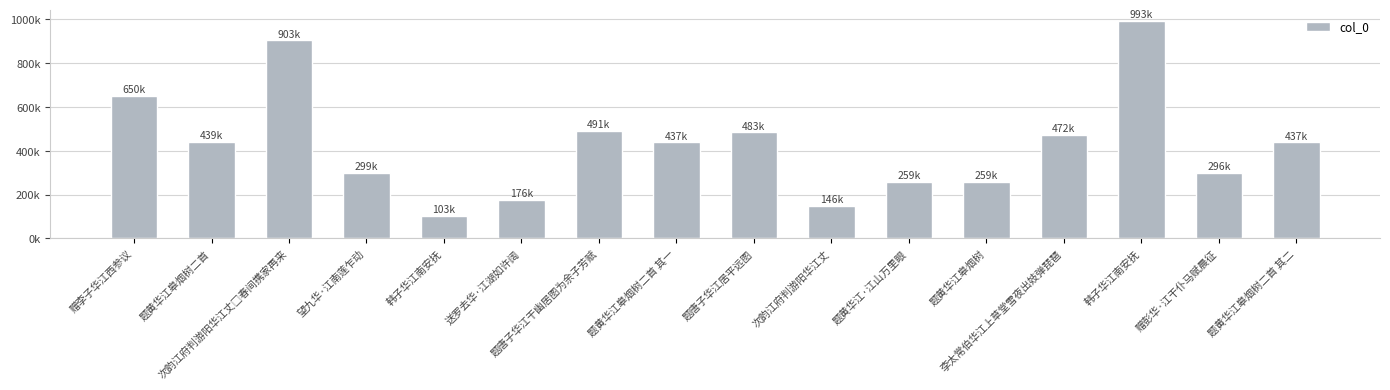

What is the approximate value at 题黄华江·江山万里眼, to the nearest 100?

259500